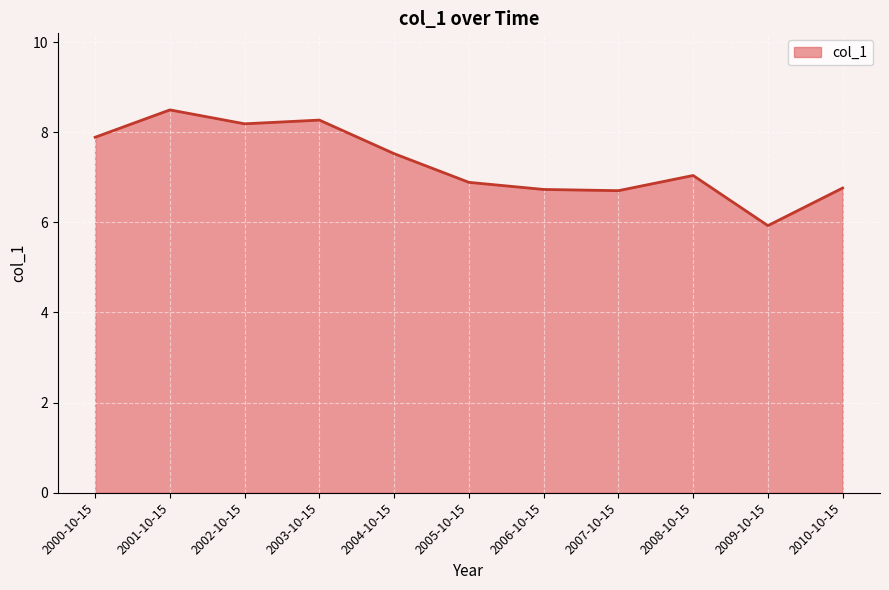

At which category does the data reach its first local peak?

2001-10-15